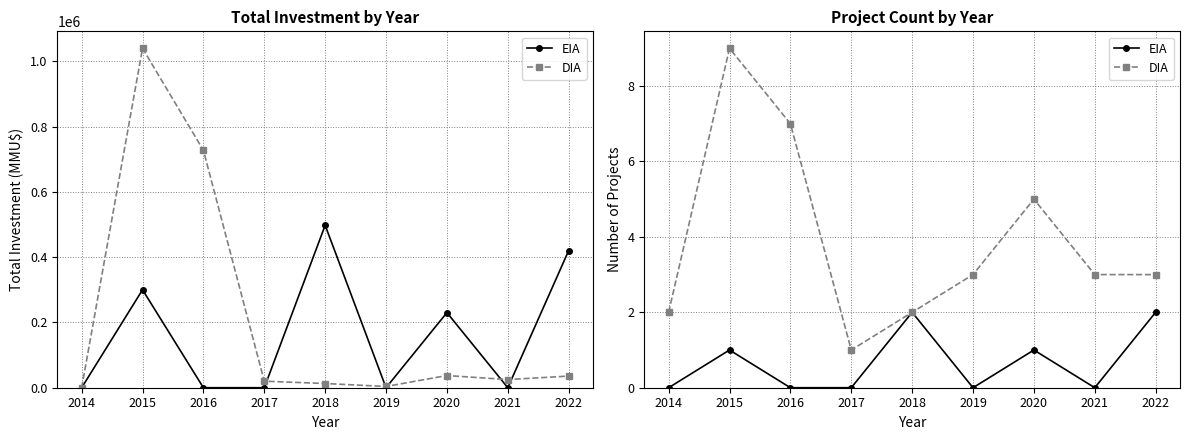

What is the greatest value displayed?

9